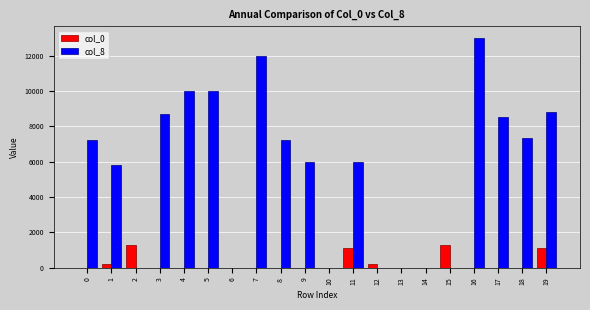

How many groups of bars are there?

20